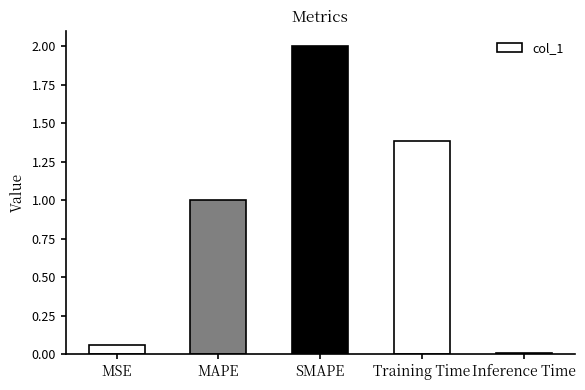

True or false: the data shows 0.9 at SMAPE.

False